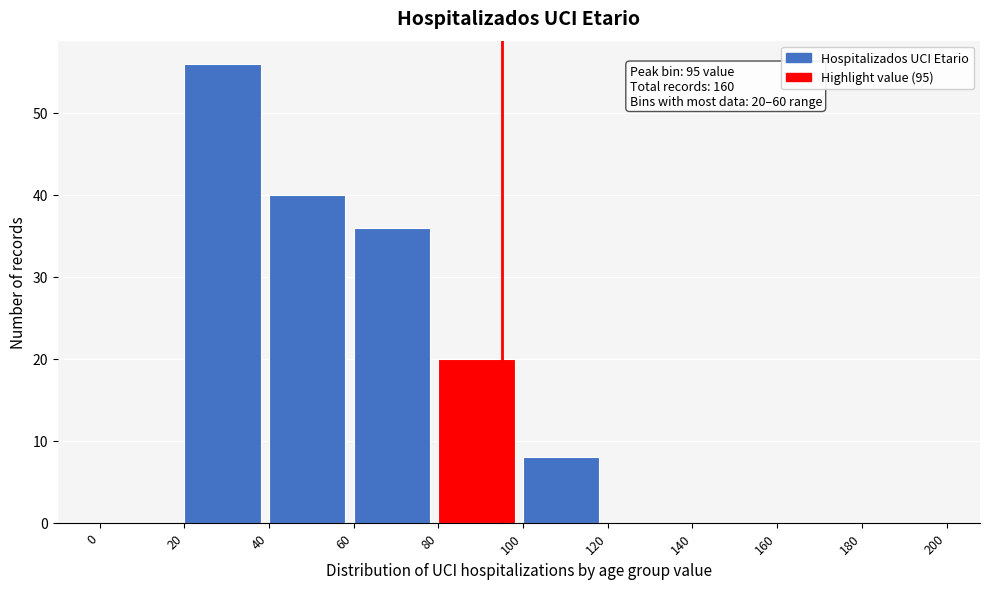

Which range on the x-axis has the tallest bar?

20 to 40